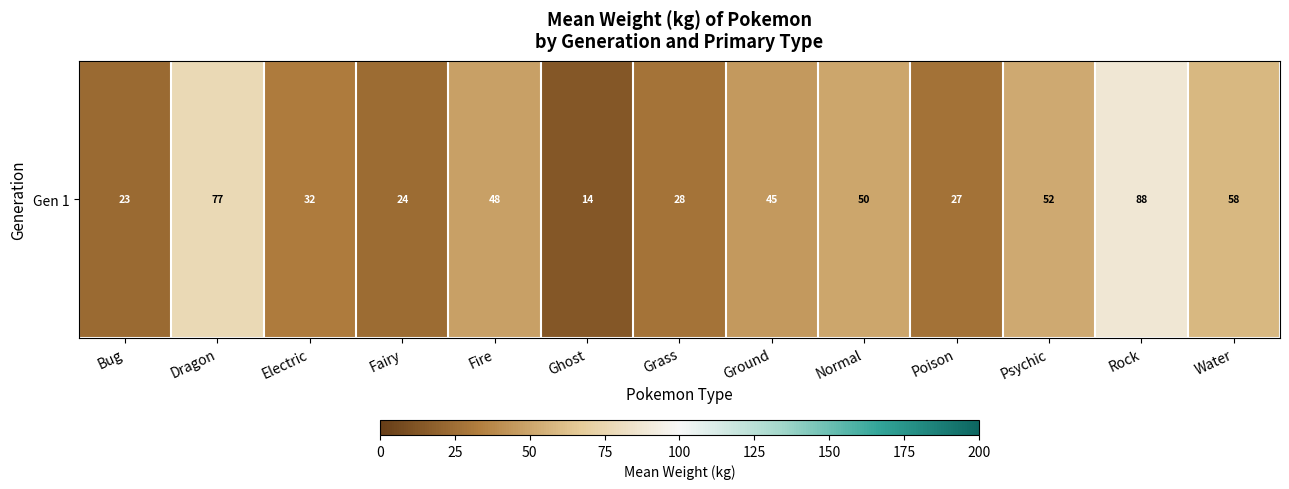

Reading left to right, what are all the values shown in this chart?

23.0	76.6	31.8	23.8	48.0	13.6	28.0	45.3	50.1	27.3	51.6	87.6	58.0